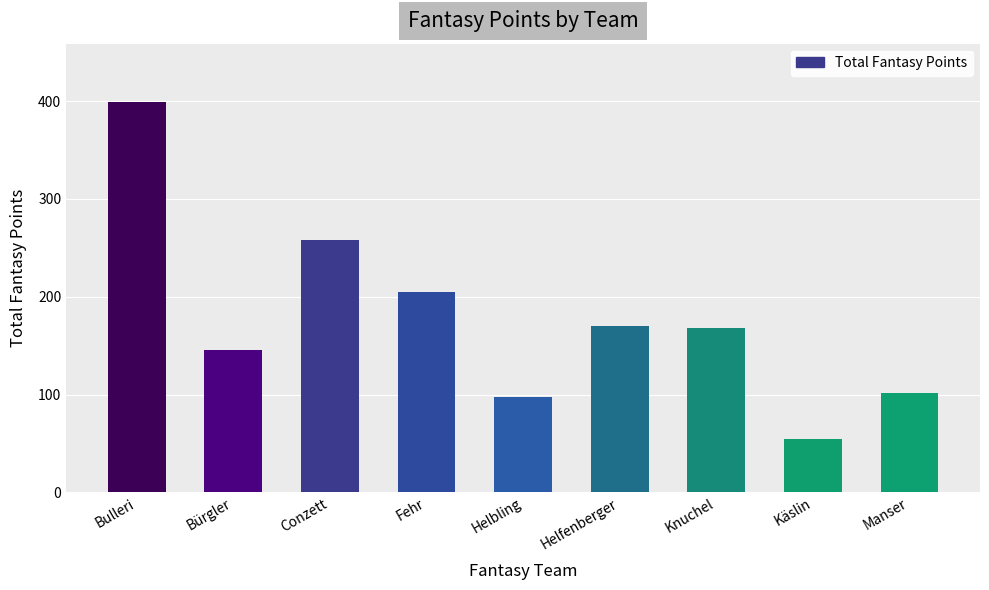

What is the difference between the values at Manser and Helfenberger?

68